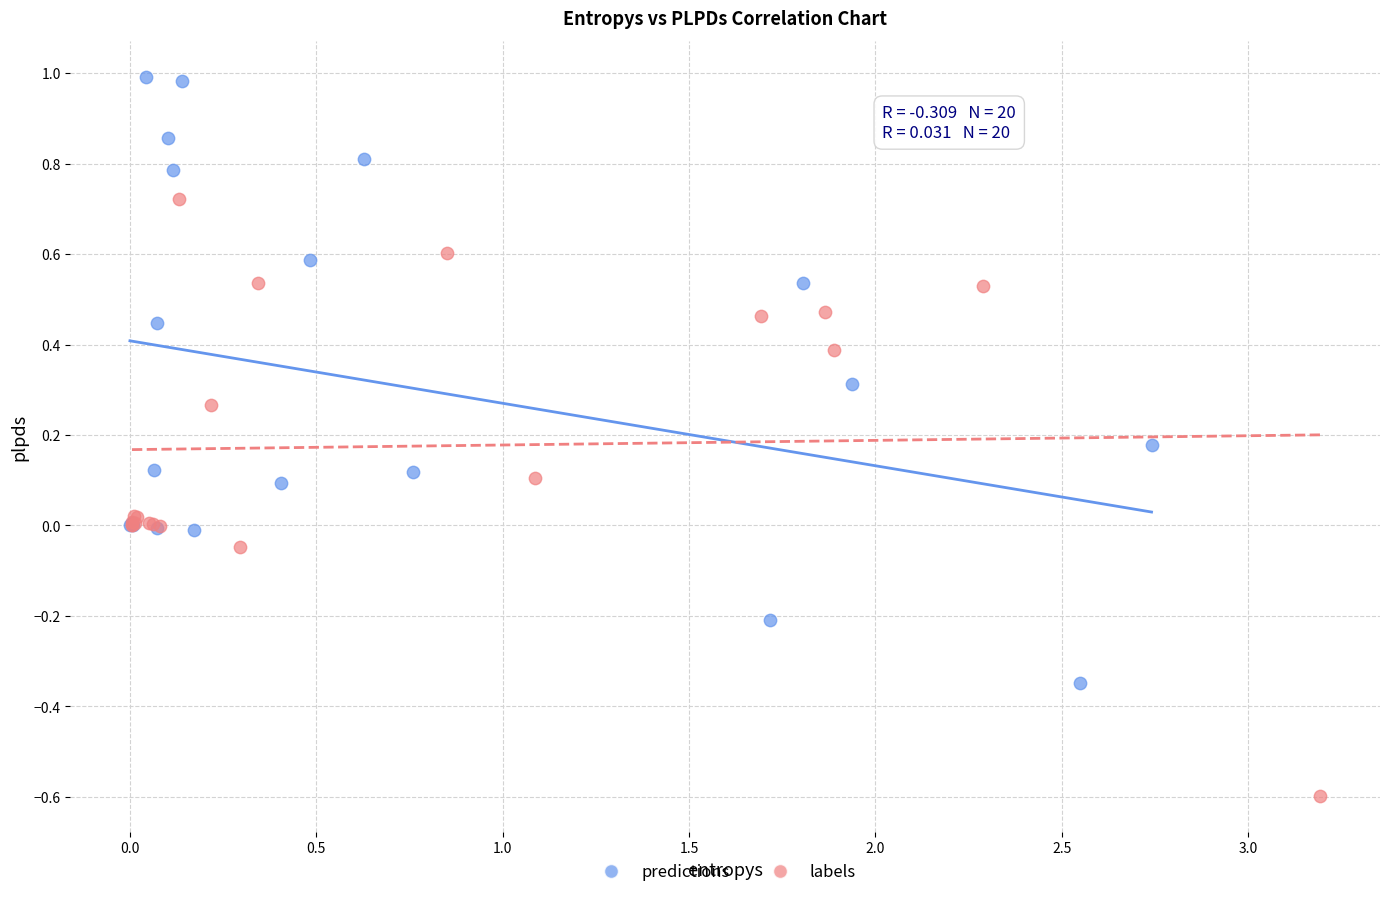

What are all the series names shown in the legend?

predictions, labels